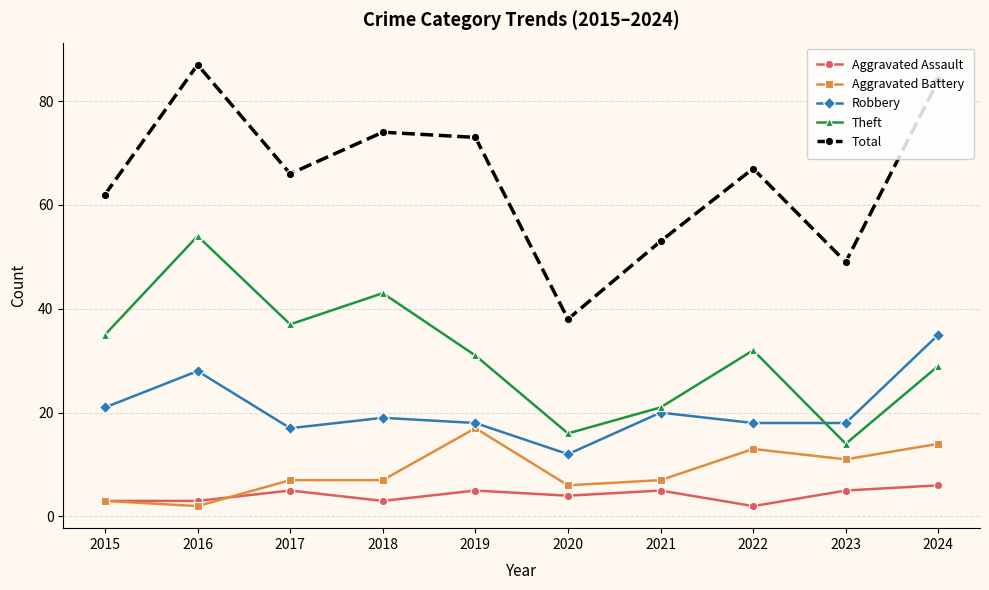

The value of Theft at 2016 is 79. True or false?

False